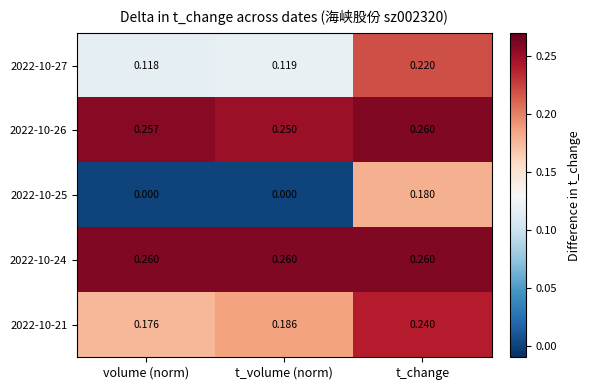

Which series has the largest total across all categories?

2022-10-24